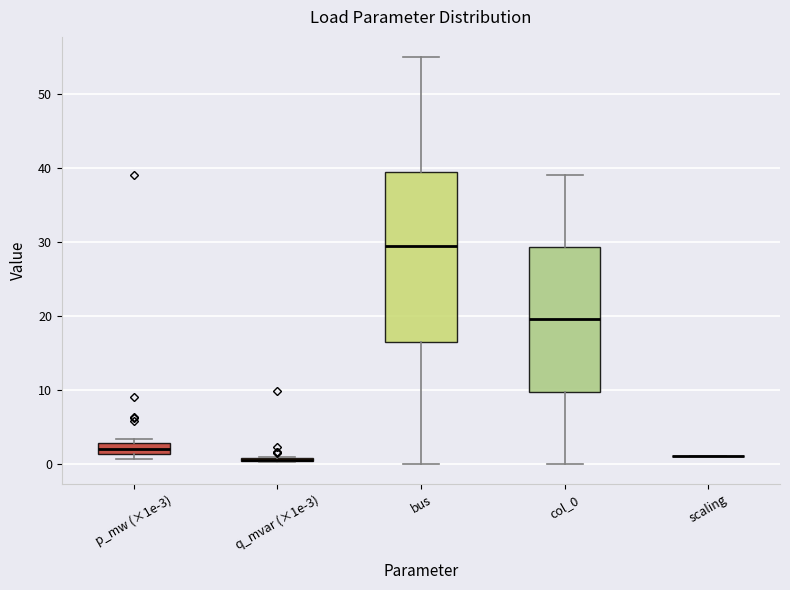

Comparing the boxes themselves (not the whiskers), which one is the tallest?

bus